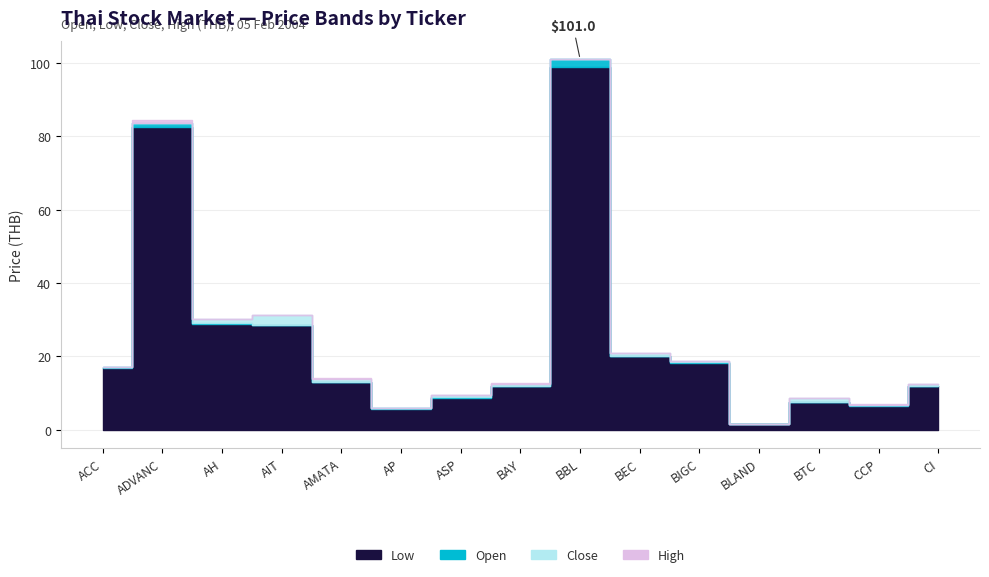

What value does the HIGH series have at BBL?

101.0